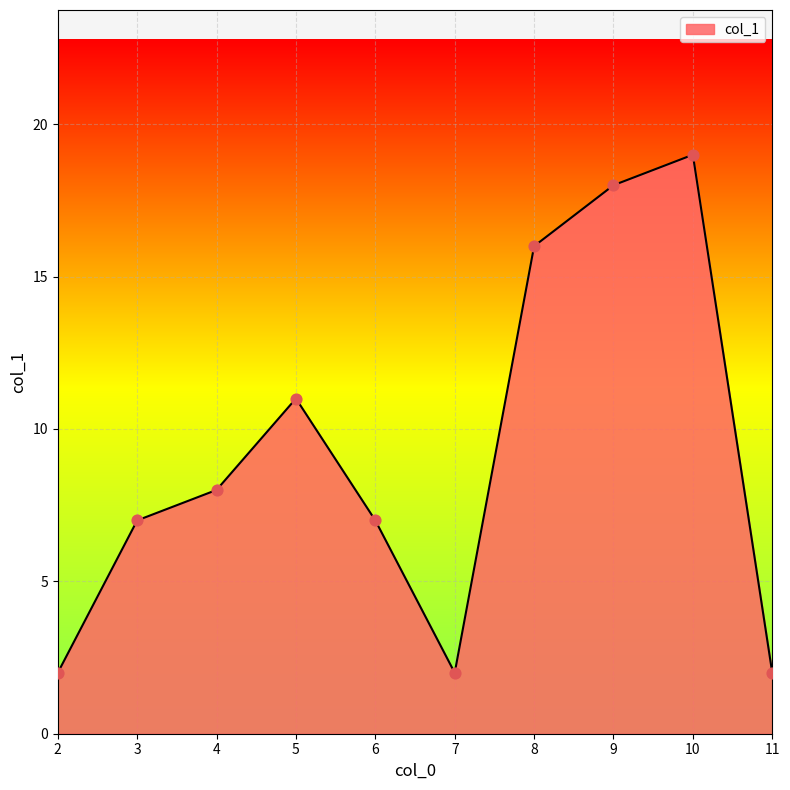

Approximately how many times larger is the value at 8 compared to 10?

0.8